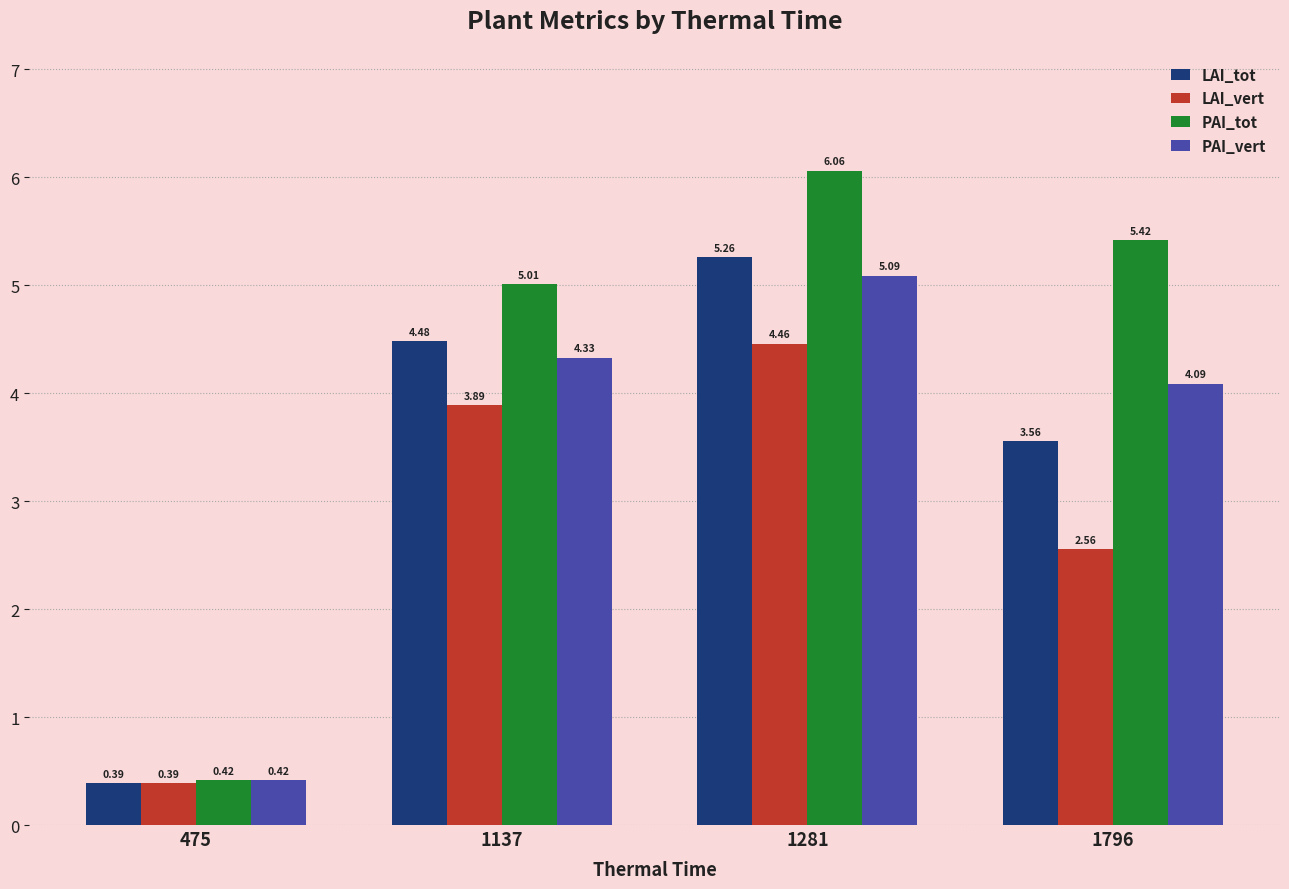

Rank the series by their maximum value, from highest to lowest.

PAI_tot, LAI_tot, PAI_vert, LAI_vert